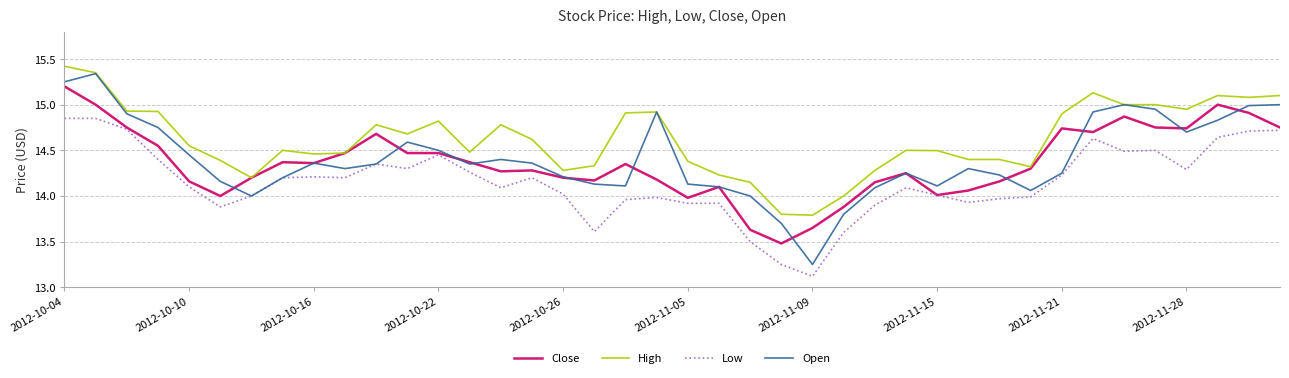

Which series has the largest total across all categories?

High